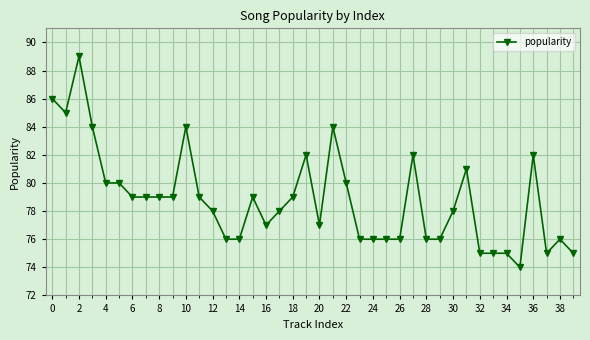

What is the value of the 24th point from the left?

76